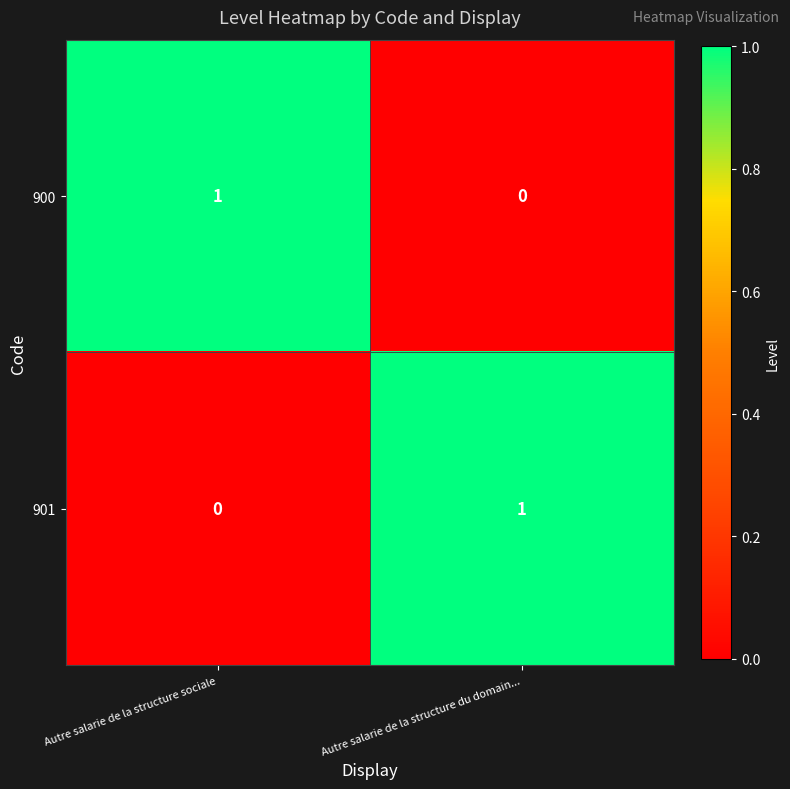

Is it true that 901 equals 0 at Autre salarie de la structure sociale?

True